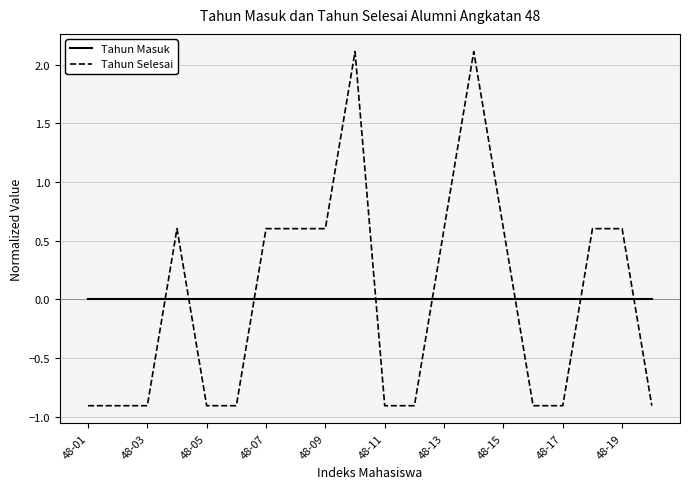

What is the minimum value shown in the chart?

-0.9